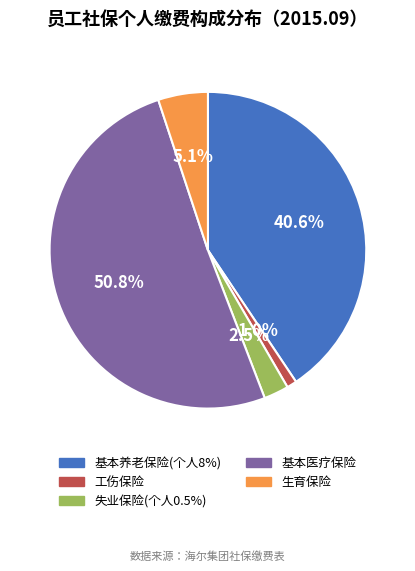

What percentage is the 基本医疗保险 slice, to the nearest percent?

51%